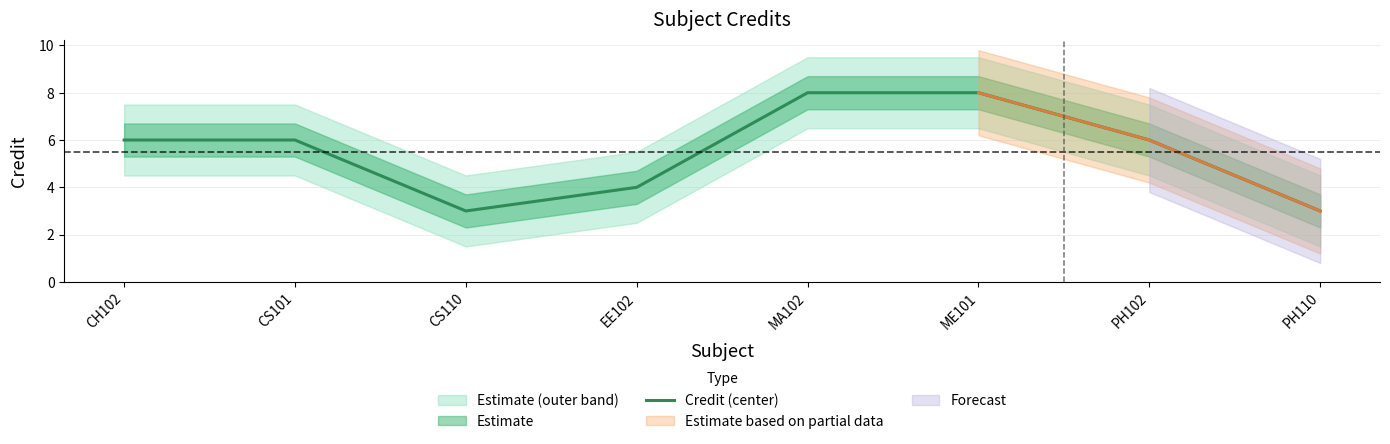

The chart shows a value of 9 at CS101. True or false?

False